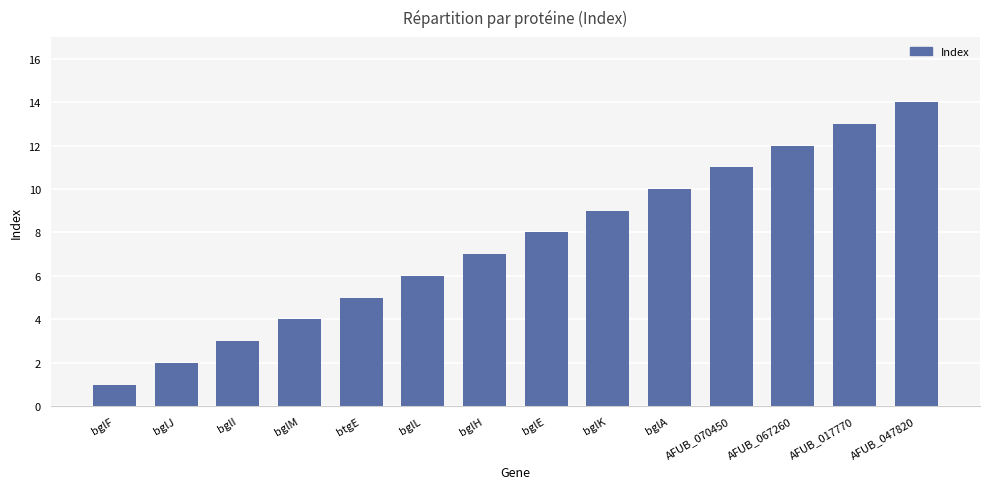

True or false: the data shows 4 at bglE.

False